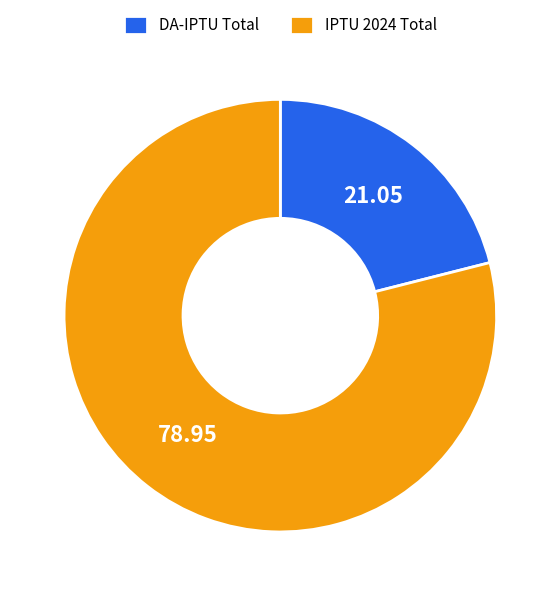

Between DA-IPTU Total and IPTU 2024 Total, which is larger?

IPTU 2024 Total